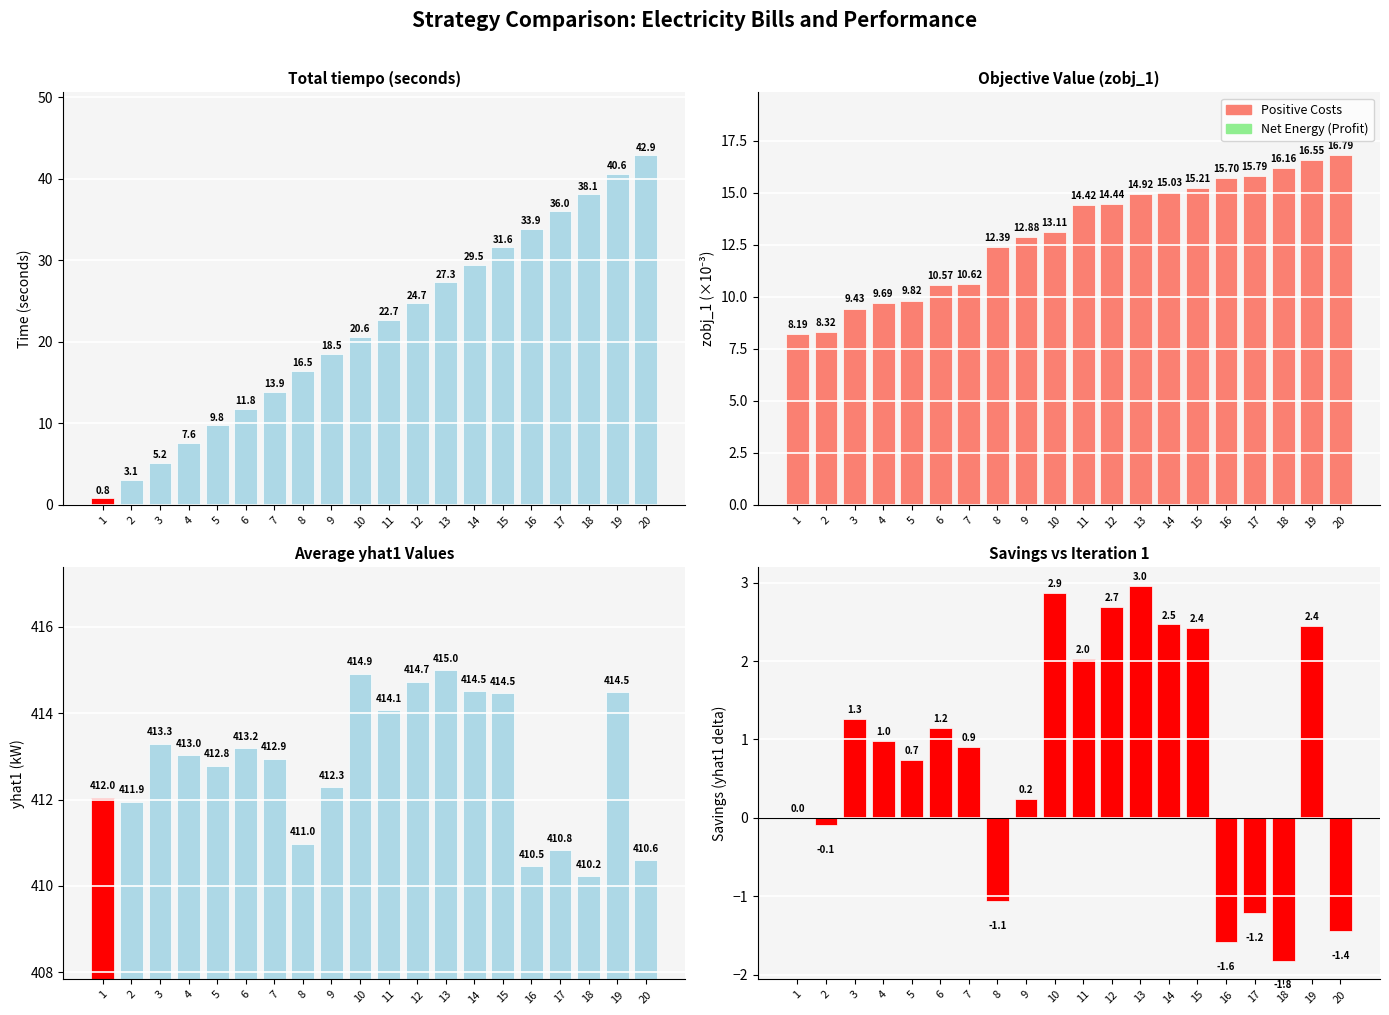

Reading left to right, what are all the values shown in this chart?

tiempo: 1=0.8	2=3.1	3=5.2	4=7.6	5=9.8	6=11.8	7=13.9	8=16.5	9=18.5	10=20.6	11=22.7	12=24.7	13=27.3	14=29.5	15=31.6	16=33.9	17=36.0	18=38.1	19=40.6	20=42.9
Positive Costs: 1=8.2	2=8.3	3=9.4	4=9.7	5=9.8	6=10.6	7=10.6	8=12.4	9=12.9	10=13.1	11=14.4	12=14.4	13=14.9	14=15.0	15=15.2	16=15.7	17=15.8	18=16.2	19=16.5	20=16.8
yhat1: 1=412.0	2=411.9	3=413.3	4=413.0	5=412.8	6=413.2	7=412.9	8=411.0	9=412.3	10=414.9	11=414.1	12=414.7	13=415.0	14=414.5	15=414.5	16=410.5	17=410.8	18=410.2	19=414.5	20=410.6
Savings: 1=0.0	2=-0.1	3=1.3	4=1.0	5=0.7	6=1.2	7=0.9	8=-1.1	9=0.2	10=2.9	11=2.0	12=2.7	13=3.0	14=2.5	15=2.4	16=-1.6	17=-1.2	18=-1.8	19=2.4	20=-1.4